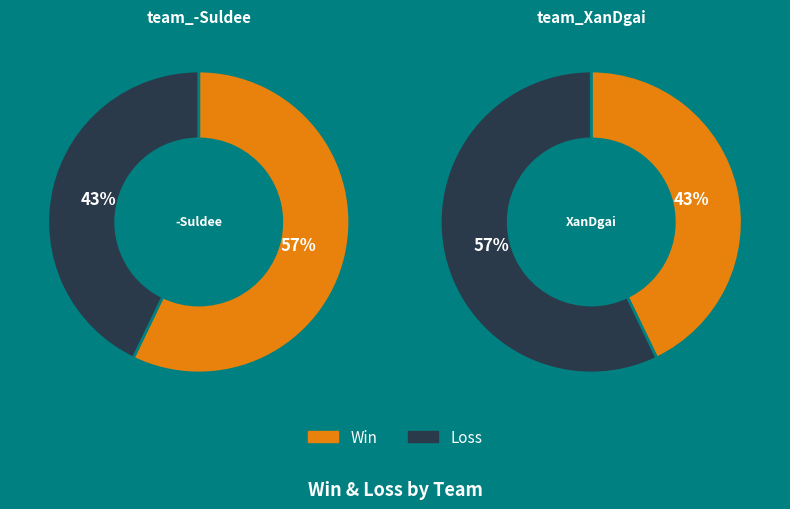

Between team_-Suldee and team_XanDgai, which series saw the biggest shift?

Win